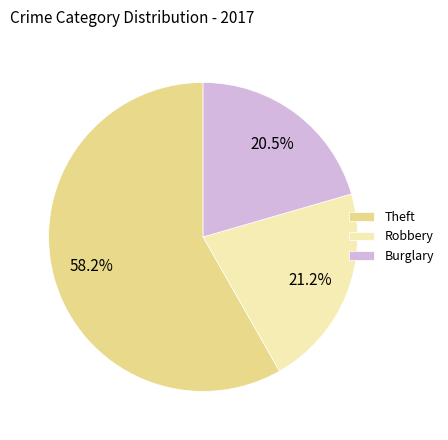

Rank the categories by value from lowest to highest.

Burglary, Robbery, Theft